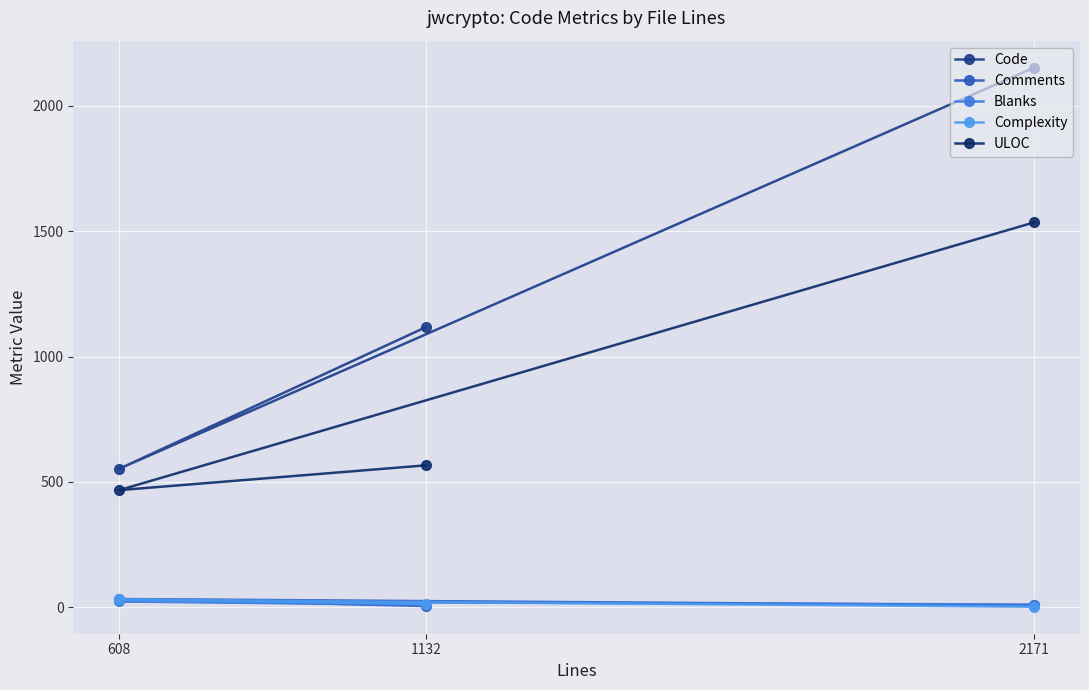

True or false: Code has a value of 321 at 608.

False